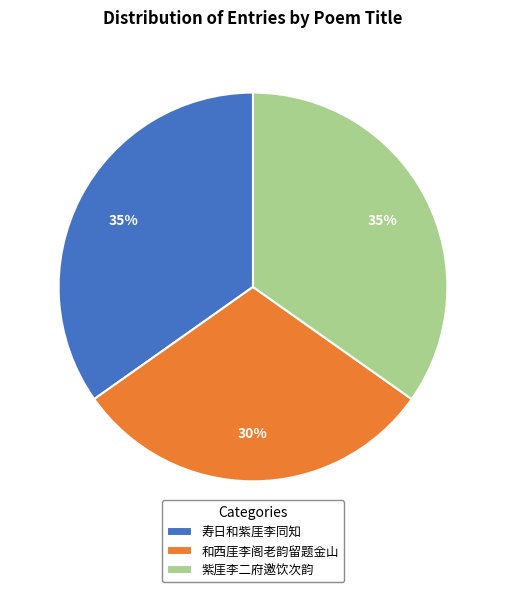

How many segments does this pie chart have?

3